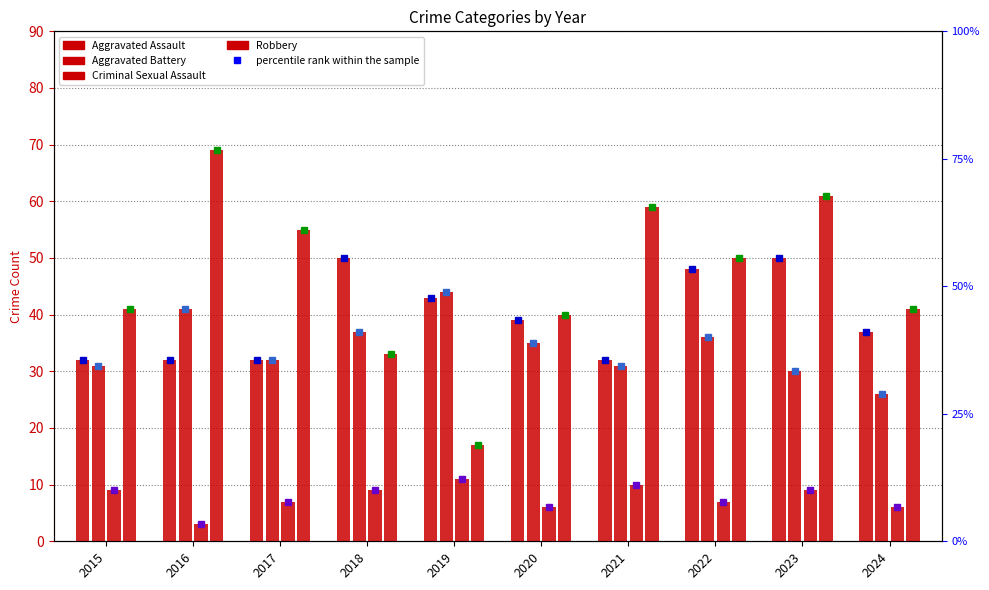

What is the sum of all Criminal Sexual Assault values?

77